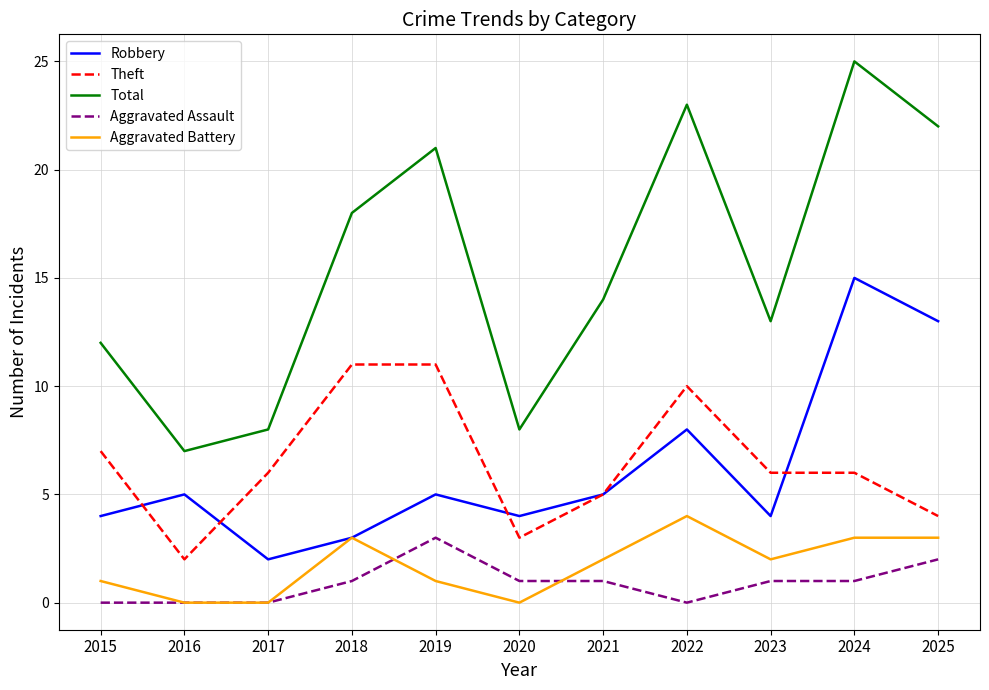

At which label does Robbery reach its minimum?

2017